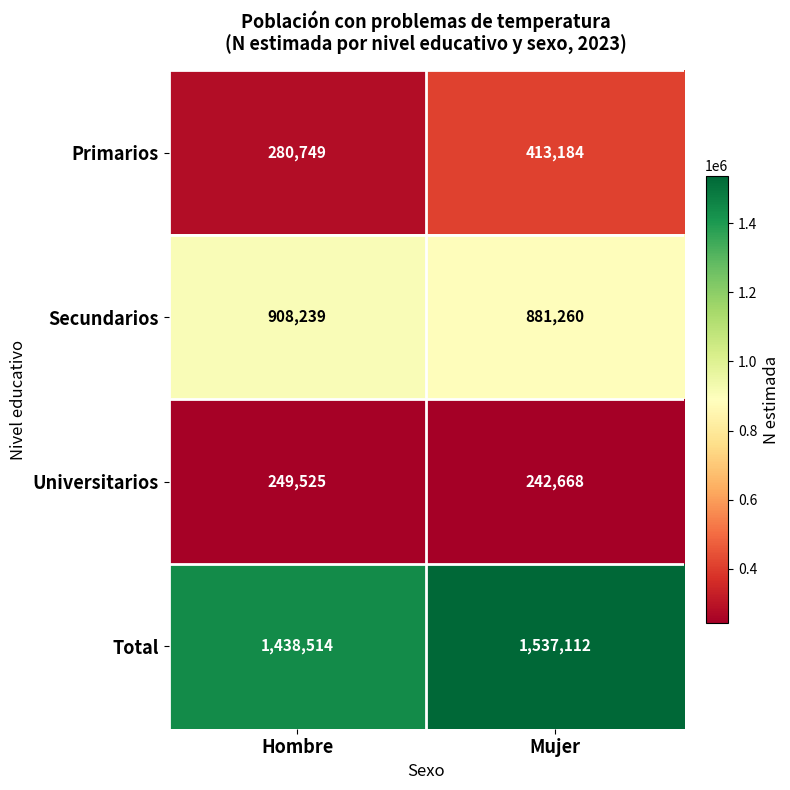

At which label is Total closest to 1487813?

Hombre